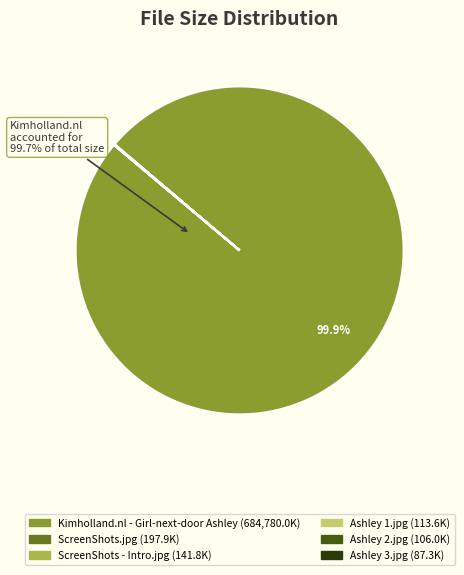

Is it true that Kimholland.nl - Girl-next-door Ashley is 93% of the pie?

False